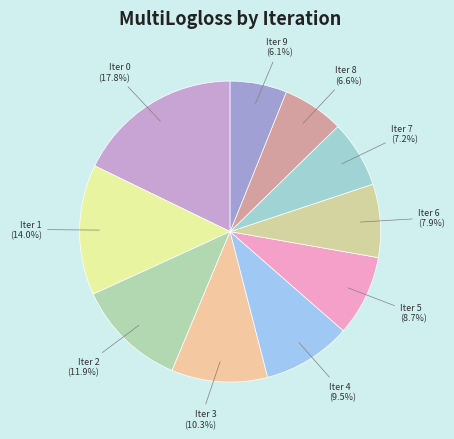

Is it true that Iter 8 is 1% of the pie?

False